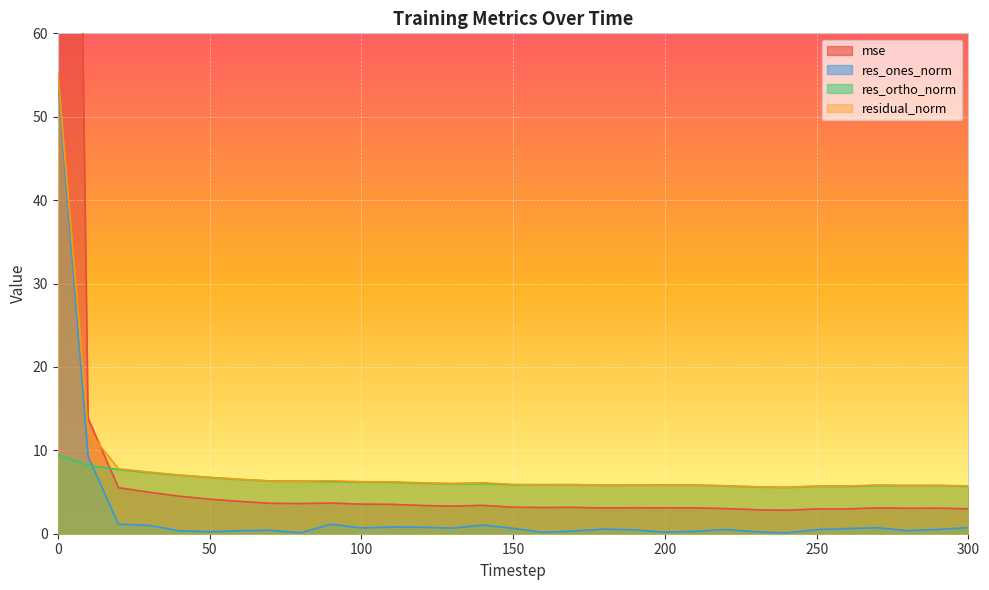

What is the value of the res_ones_norm point at the 6th from the left?

0.2